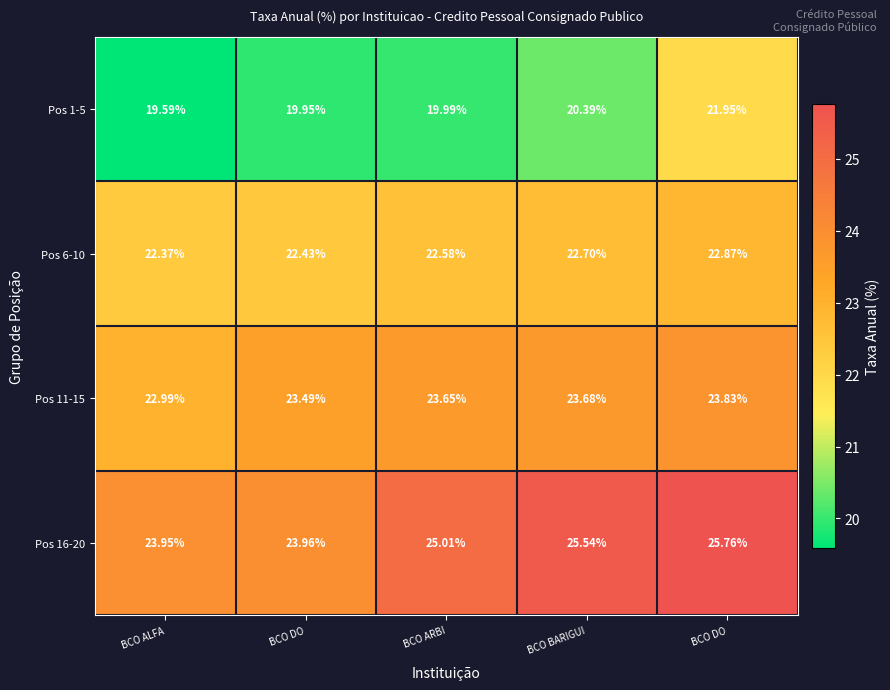

Rank the series by their maximum value, from lowest to highest.

Pos 1-5, Pos 6-10, Pos 11-15, Pos 16-20